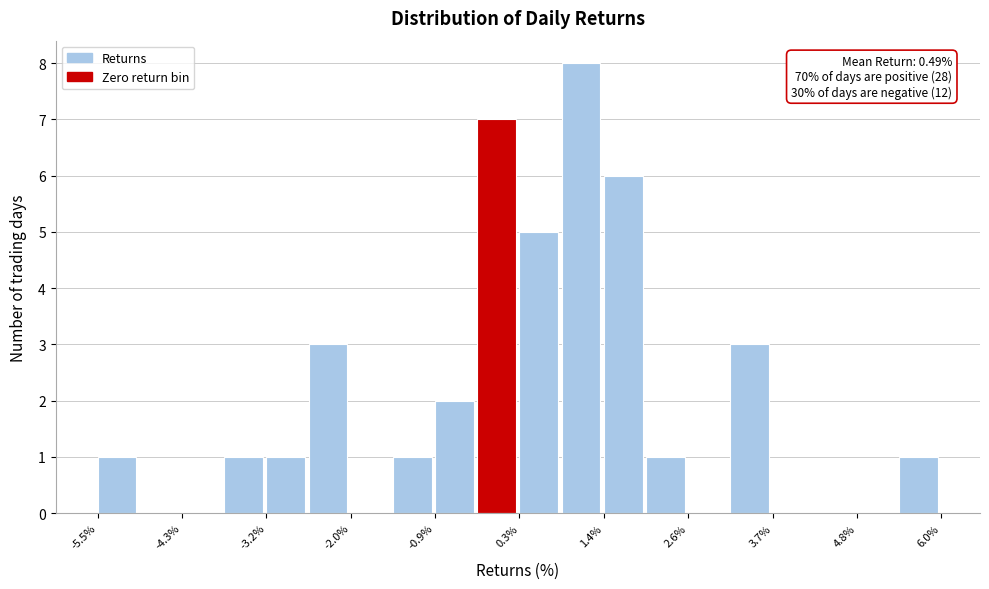

Read against the x-axis, roughly where is the centre of the tallest bar?

1.2